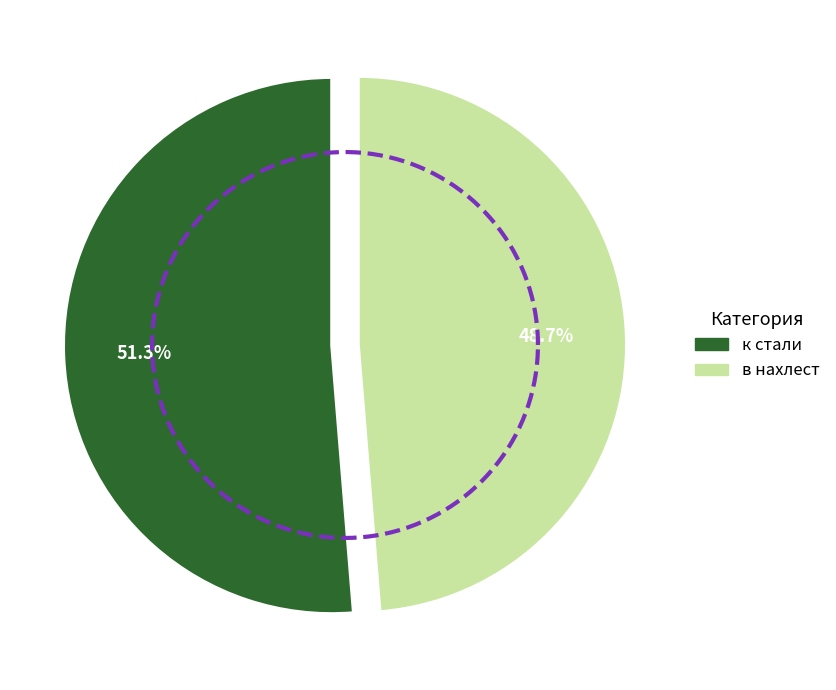

Combined, what portion of the pie is к стали and в нахлест?

100.0%